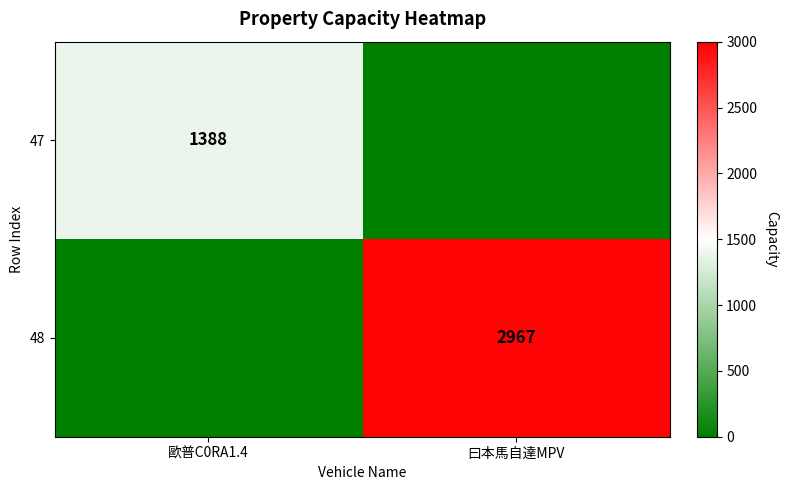

Is it true that 47 equals 2350 at 歐普C0RA1.4?

False